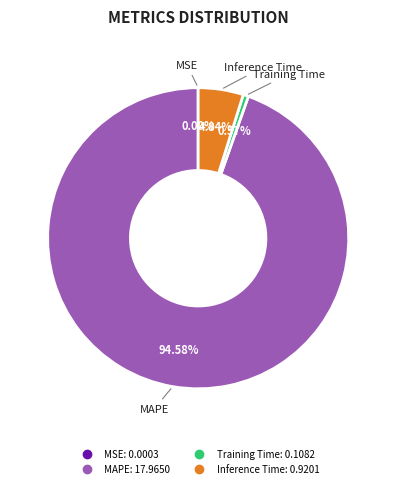

Is there a majority slice in this chart?

Yes